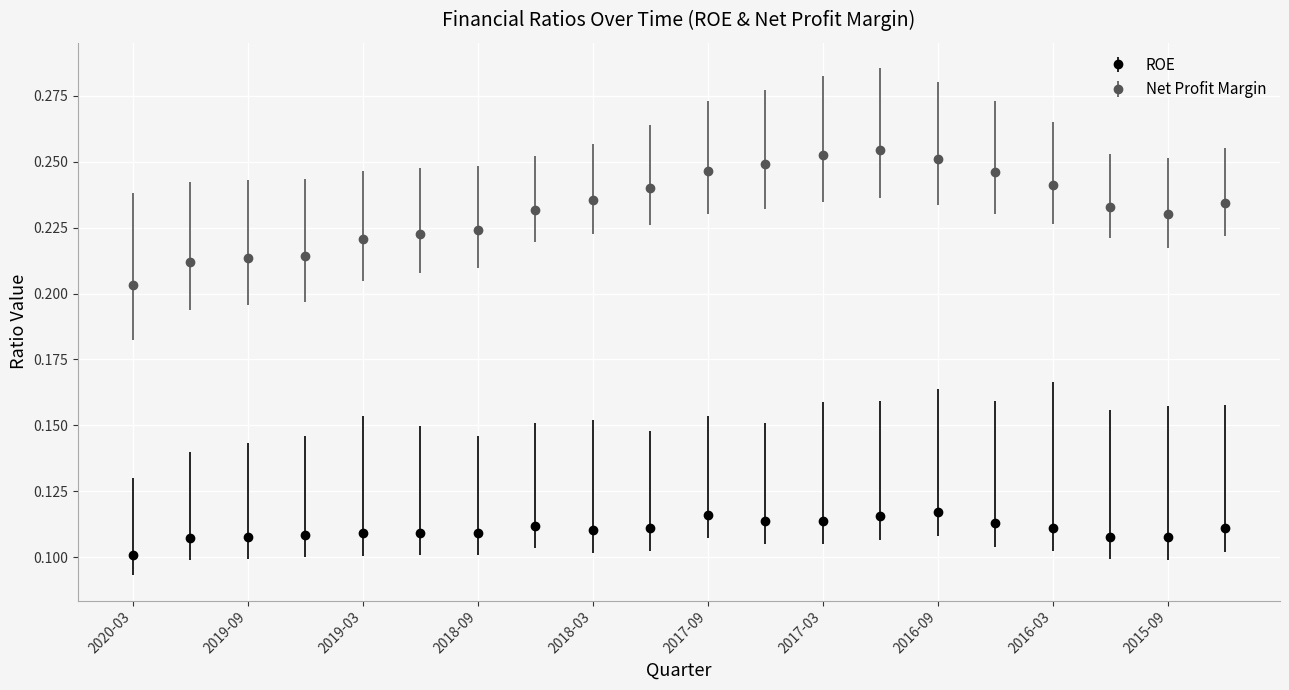

Which series has the largest total across all categories?

Net Profit Margin